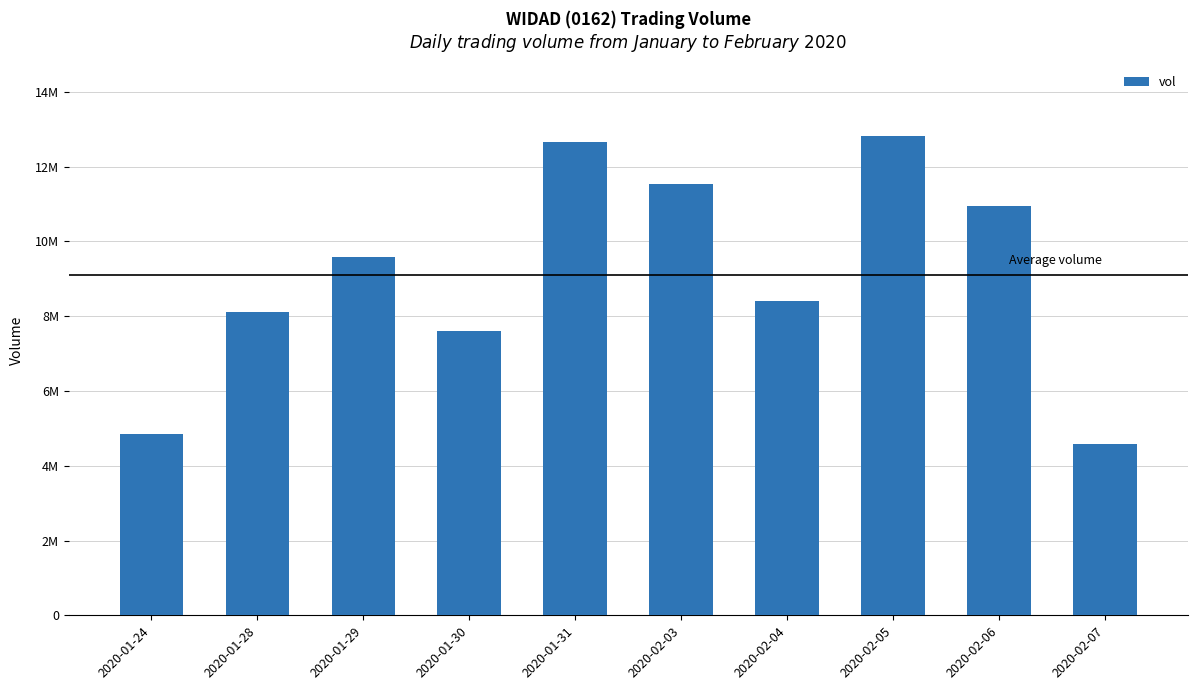

Between 2020-01-24 and 2020-01-31, which is larger?

2020-01-31